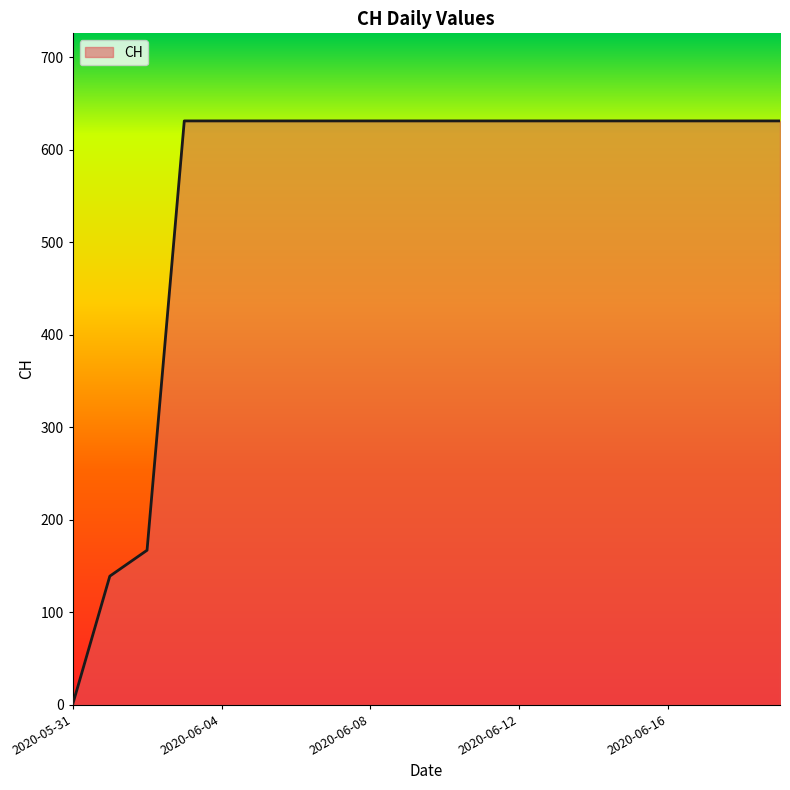

What is the maximum value shown in the chart?

631